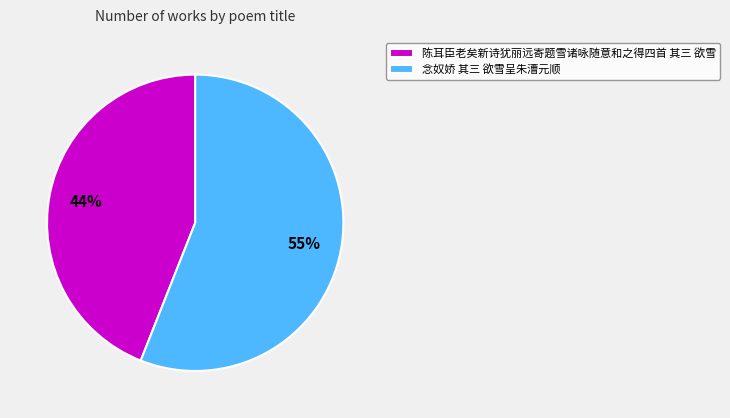

Is it true that 陈耳臣老矣新诗犹丽远寄题雪诸咏随意和之得四首 其三 欲雪 is 44% of the pie?

True